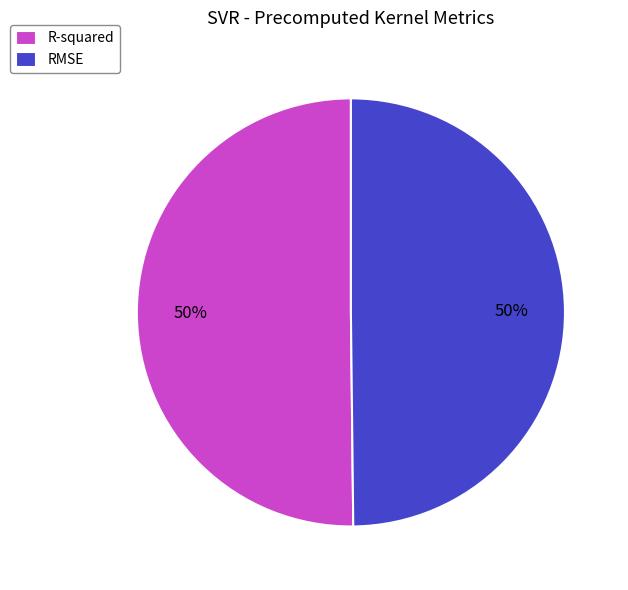

The RMSE slice represents 41% of the pie. True or false?

False